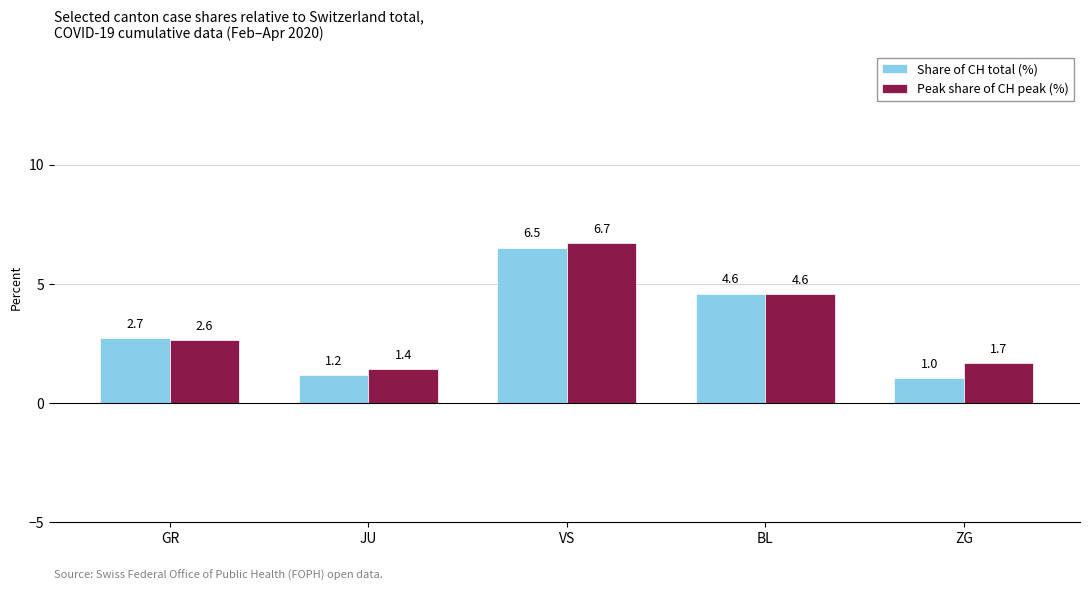

Which category has the highest value across all series?

VS